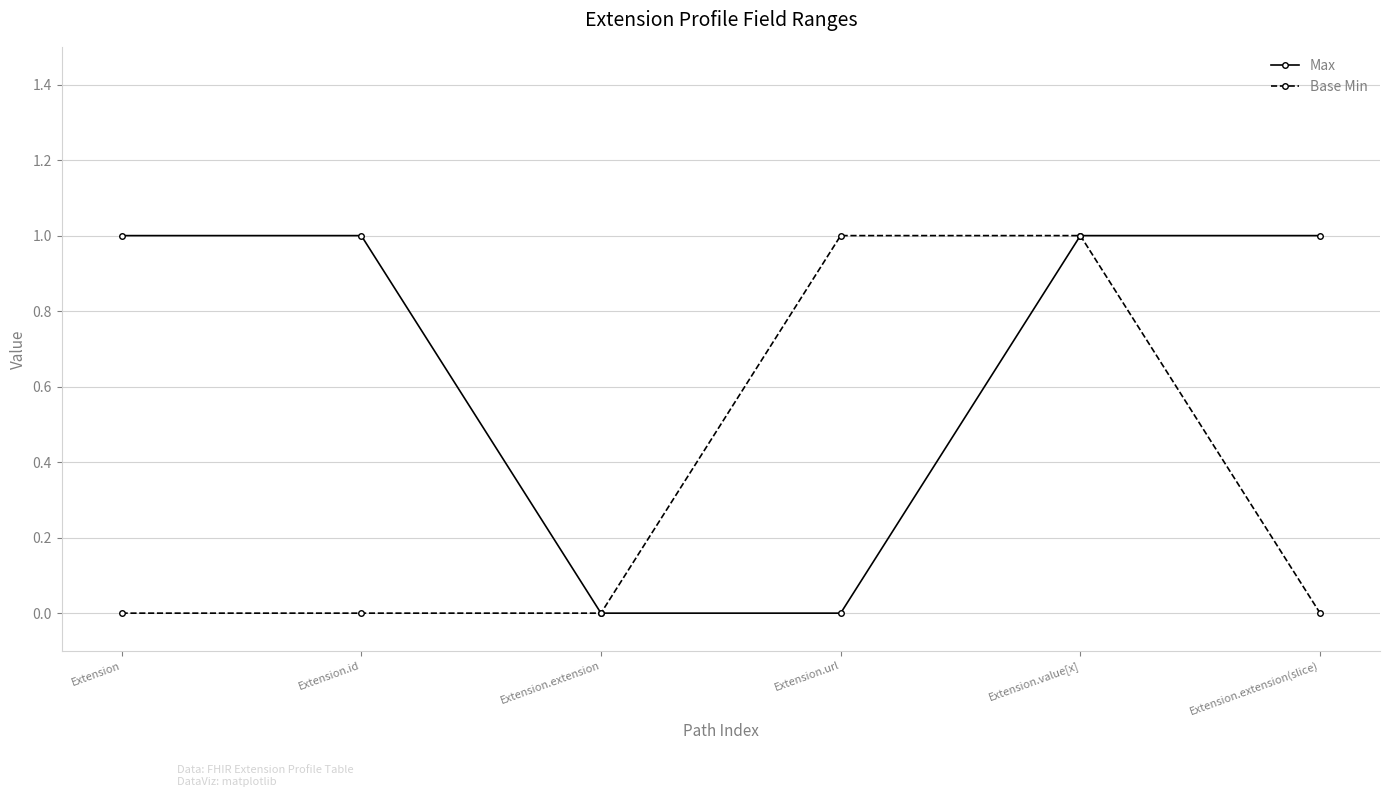

Rank the series by their average value, from lowest to highest.

Base Min, Max